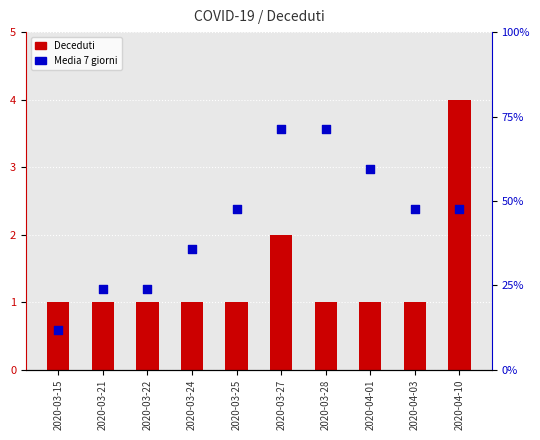

Which series has the widest spread of Y values?

Deceduti